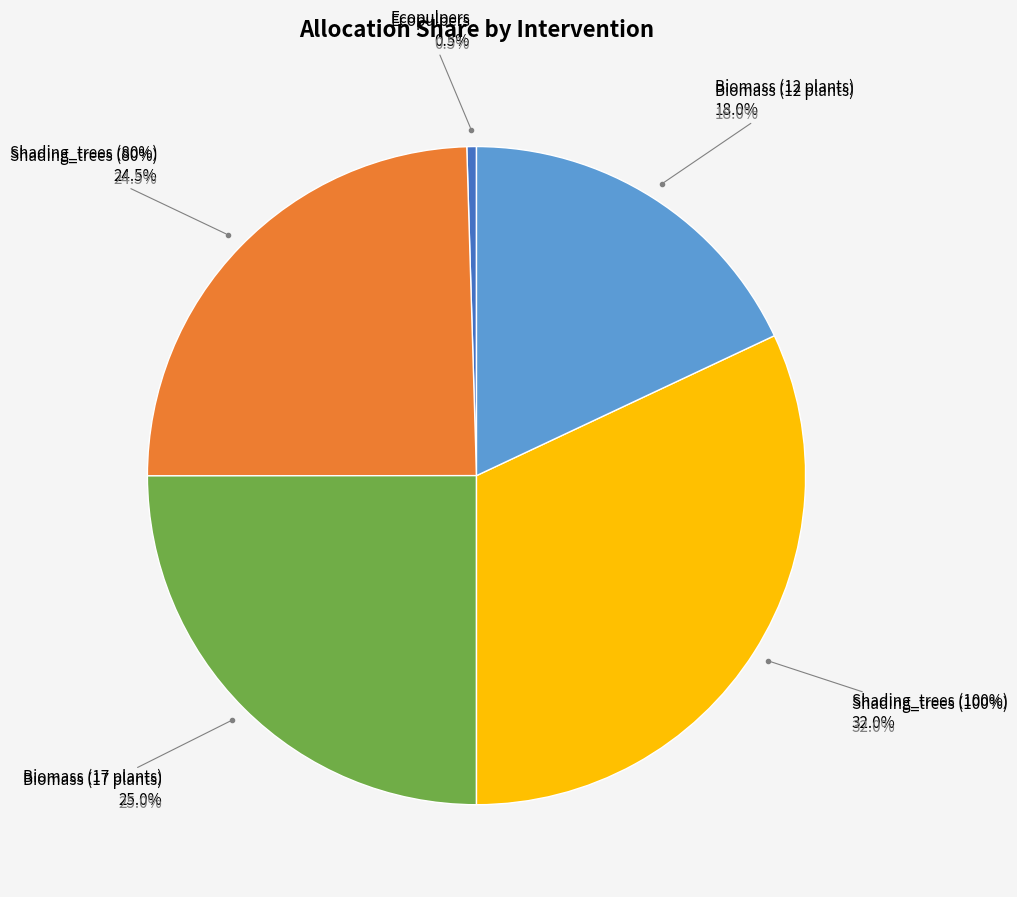

How many slices are in this pie chart?

5